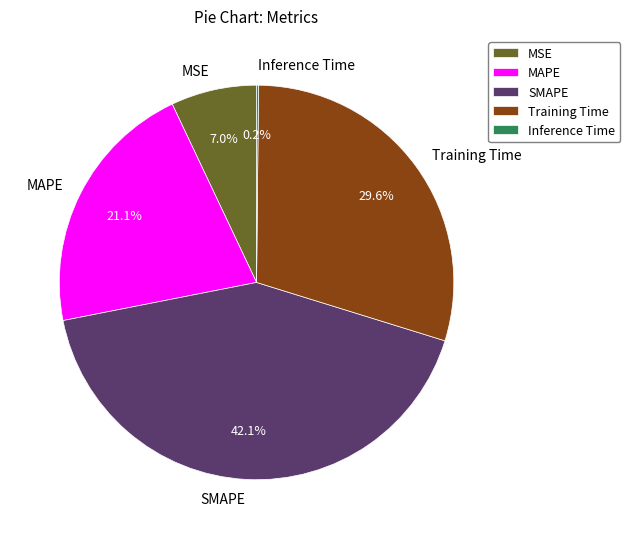

Combined, do SMAPE and Training Time account for over 50%?

Yes